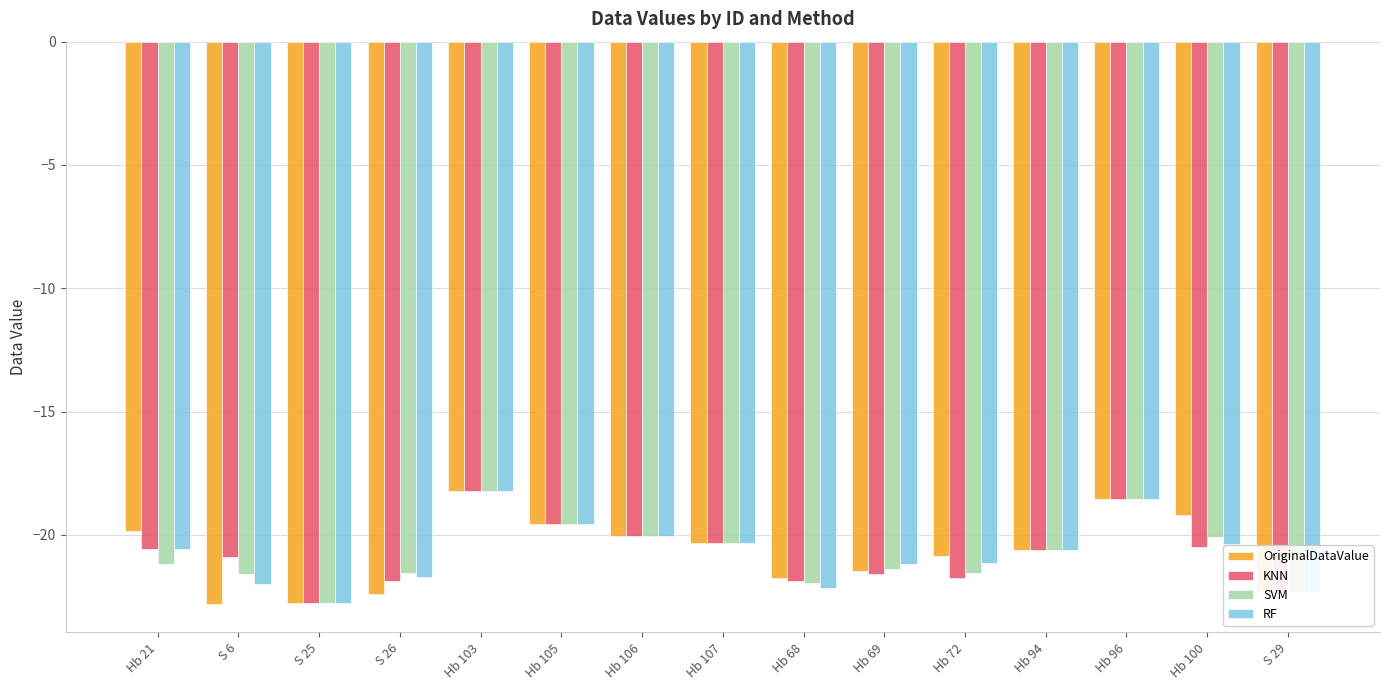

What position from the left is Hb 100?

14